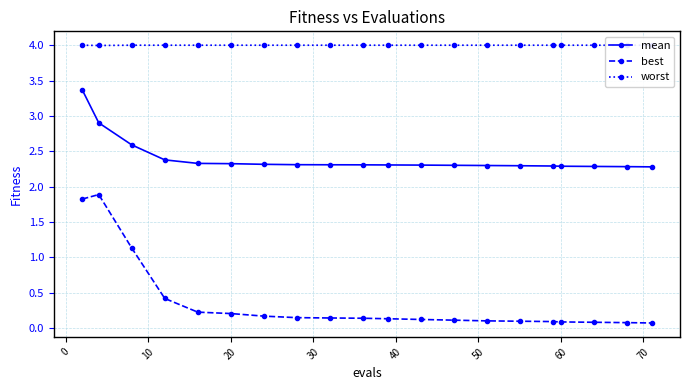

True or false: mean and best cross at least once.

False